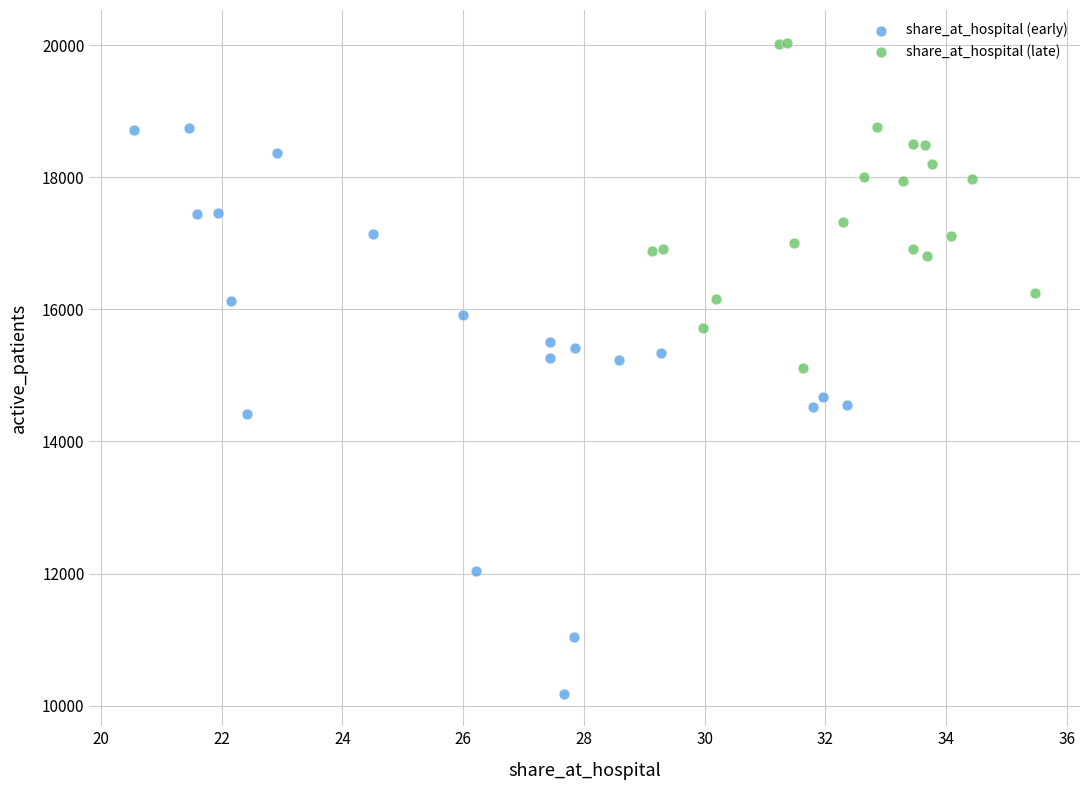

Which series contains the highest Y value?

share_at_hospital (late)